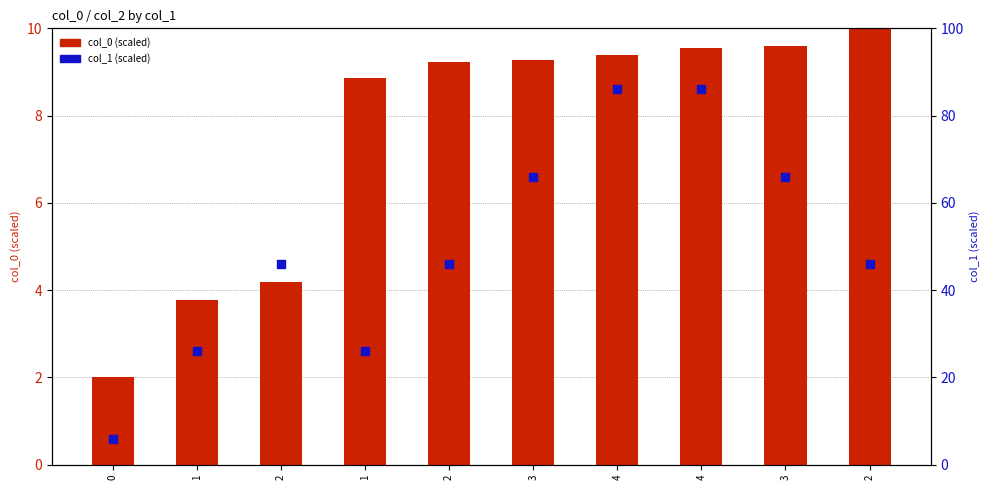

Which series has the largest total across all categories?

col_1 (scaled)